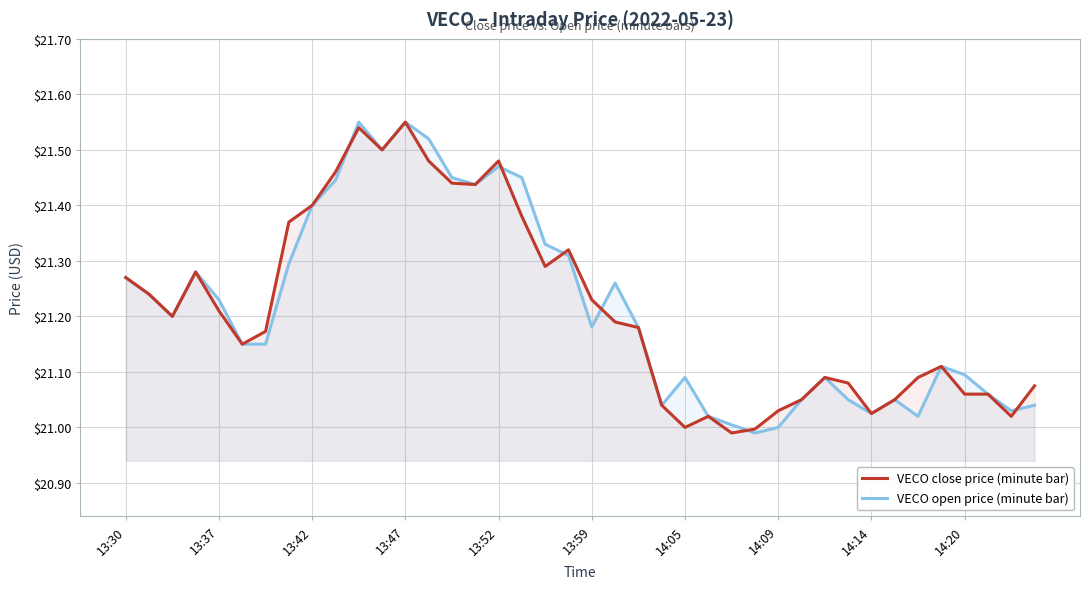

True or false: VECO open price (minute bar) has a value of 5.7 at 14:14.

False